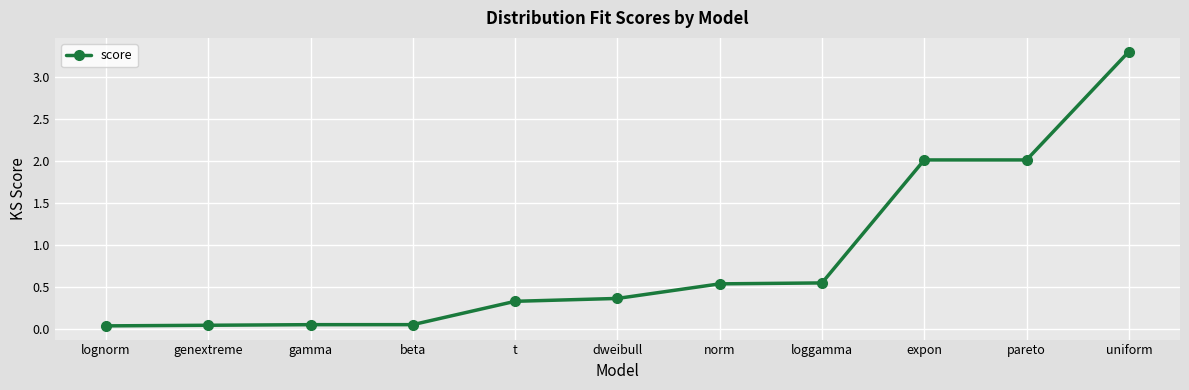

What value does the data have at uniform?

3.3